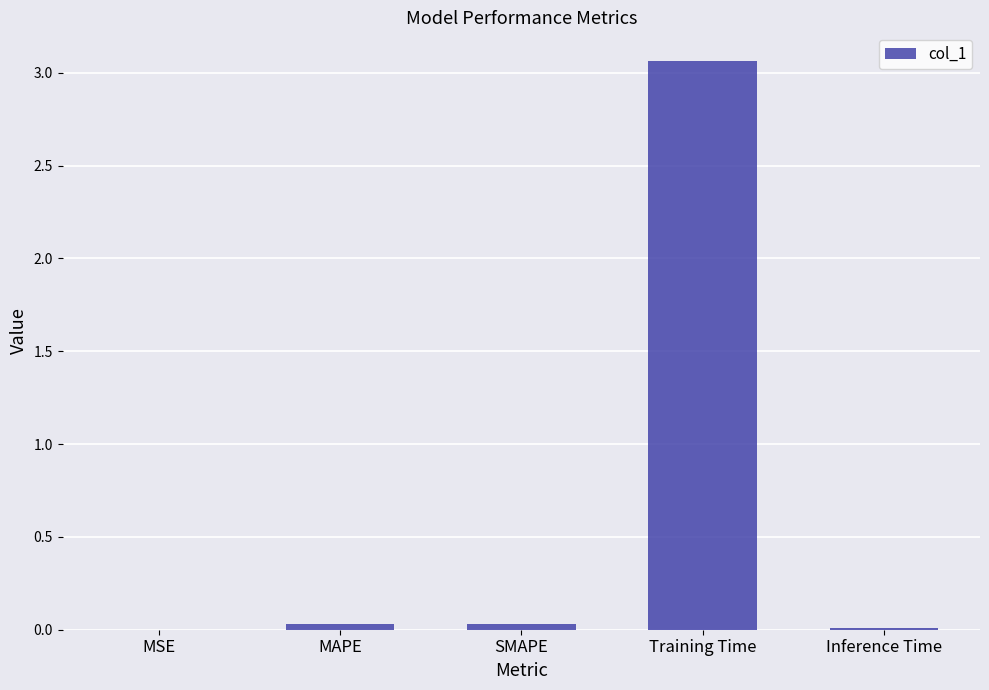

The chart shows a value of 2.1 at Training Time. True or false?

False